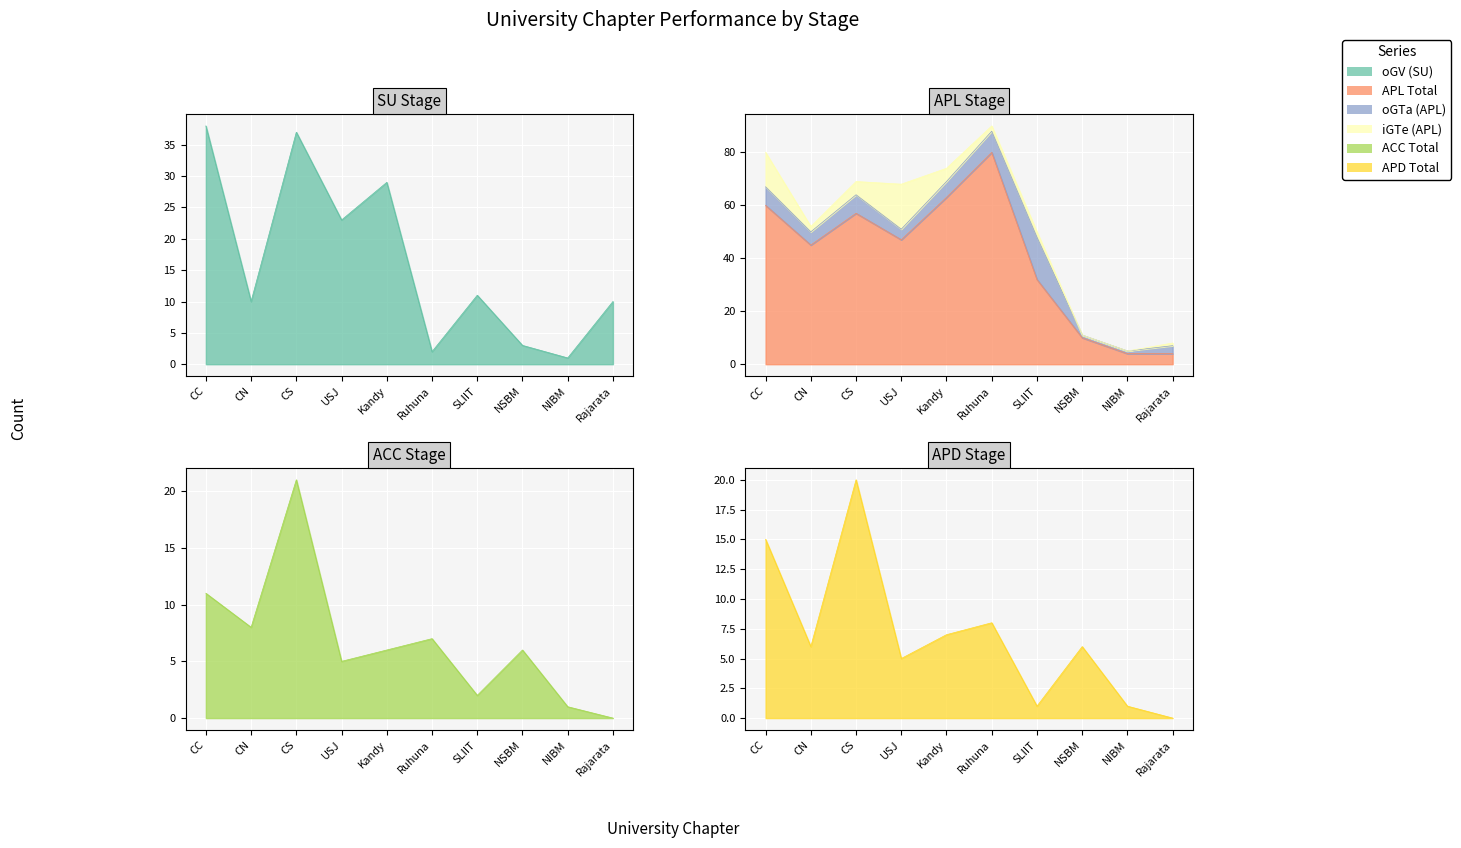

What position from the right is Kandy?

6